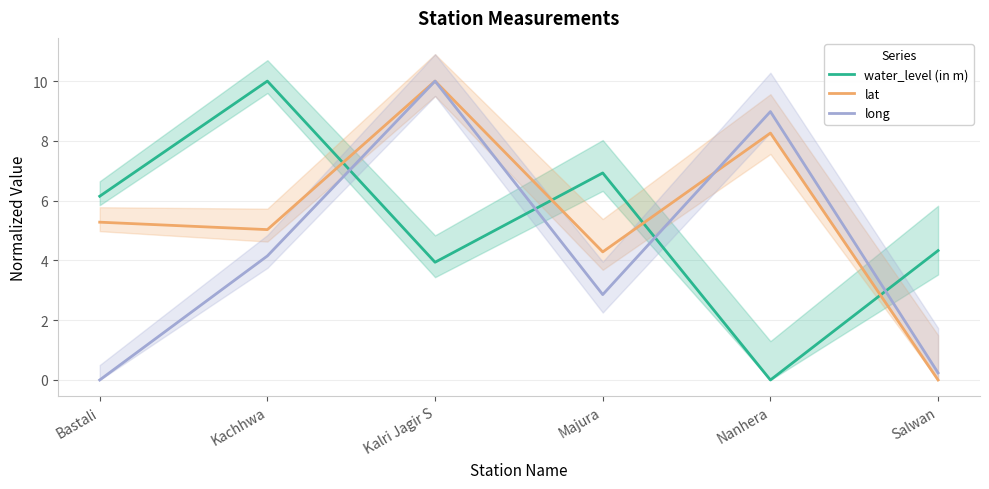

At which category is the sum across all series the highest?

Kalri Jagir S